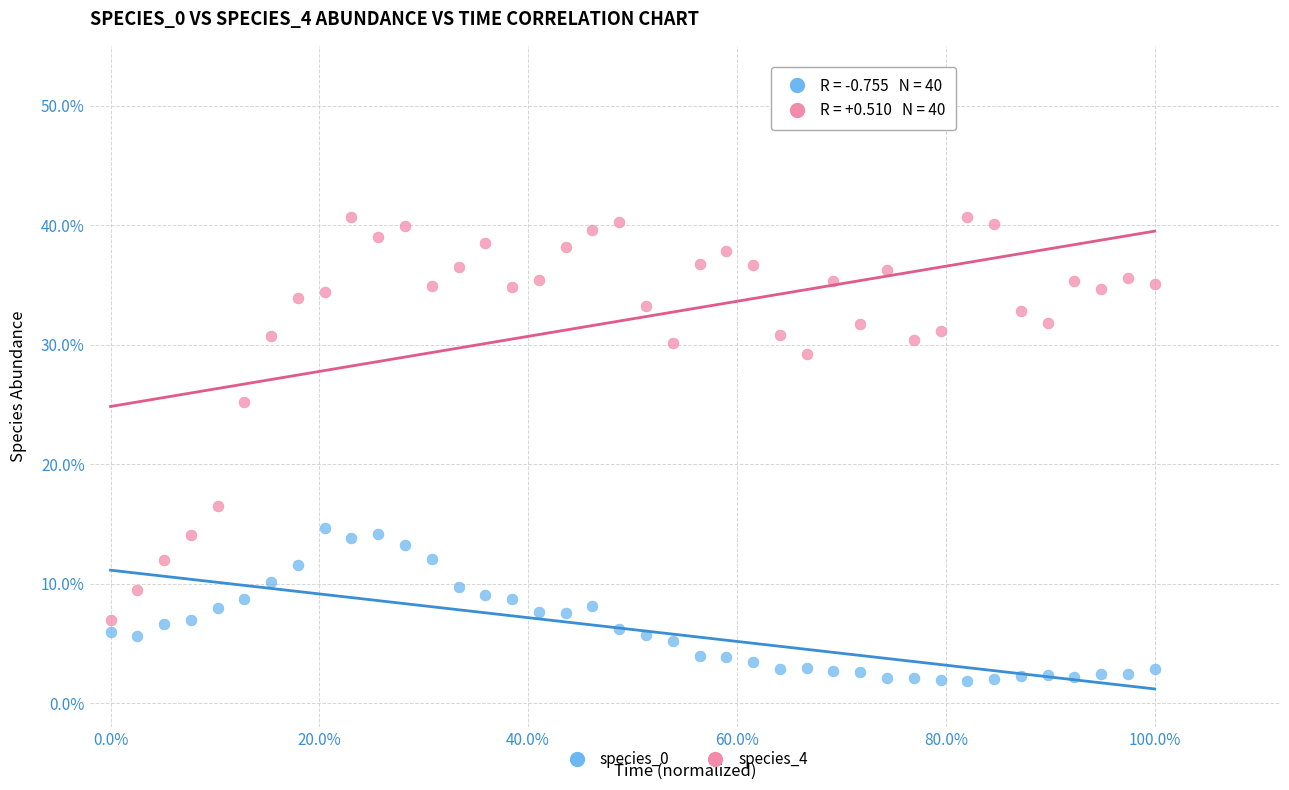

Which series reaches the maximum Y coordinate?

species_4